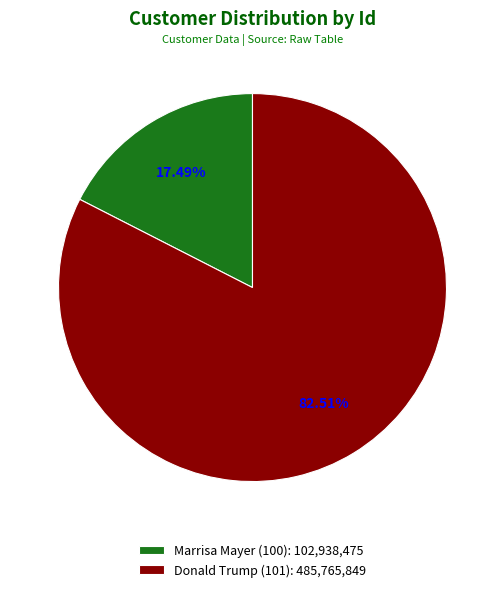

Rank the categories by value from lowest to highest.

Marrisa Mayer (100): 102,938,475, Donald Trump (101): 485,765,849